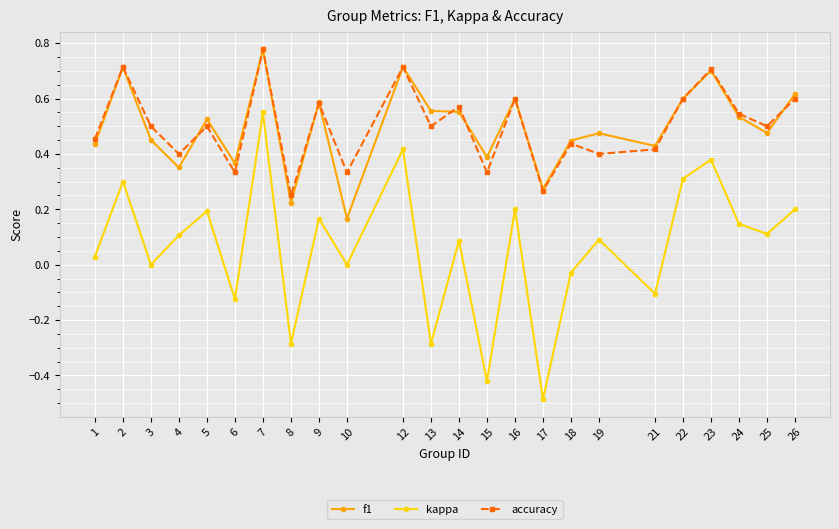

True or false: accuracy has a value of 0.8 at 3.

False